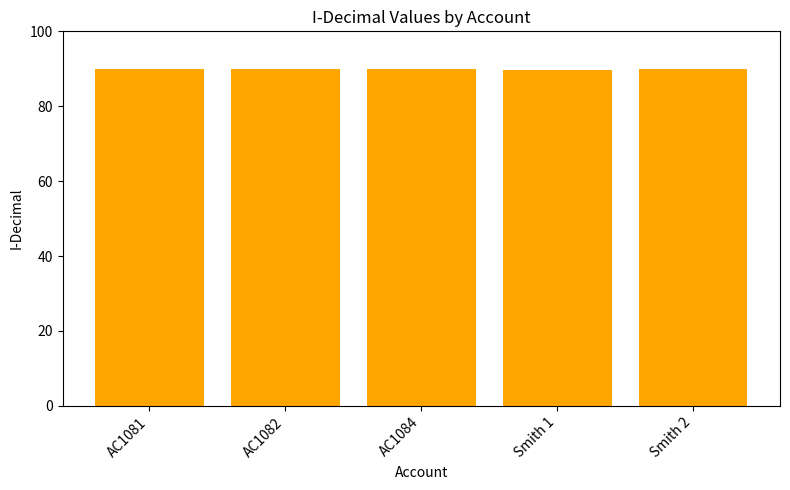

True or false: the data shows 135.1 at AC1081.

False